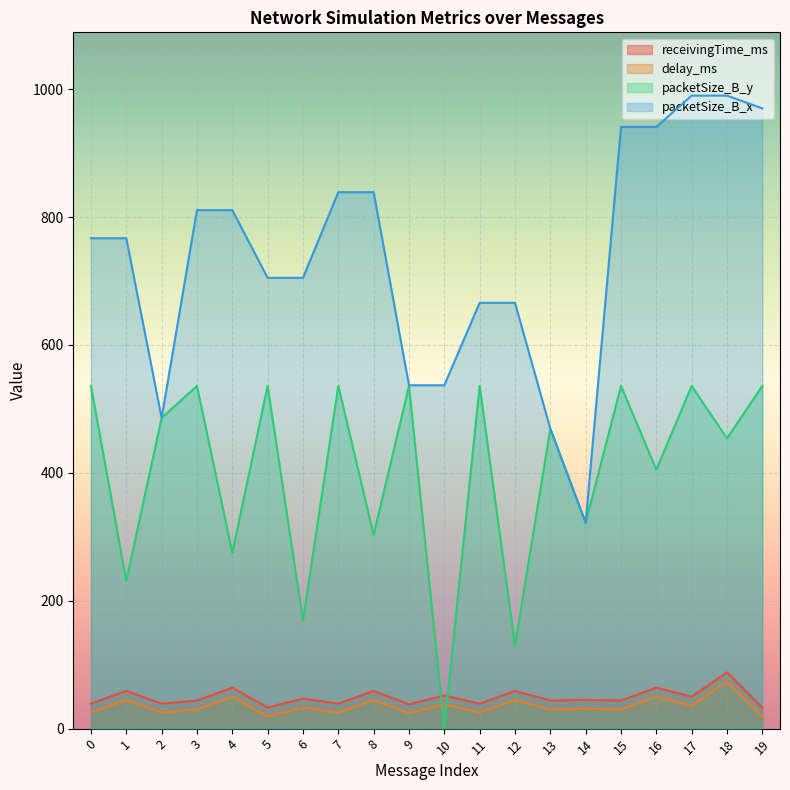

True or false: receivingTime_ms has more than 2 interior local peaks.

True